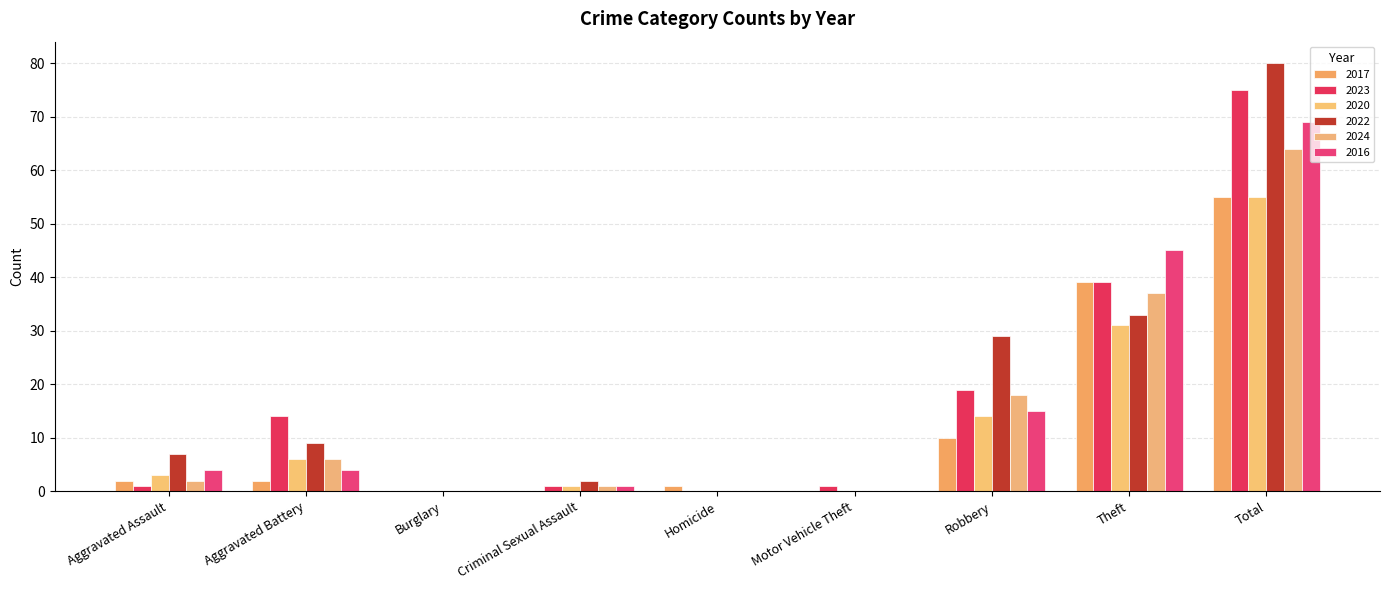

What is the difference between the 2017 values at Motor Vehicle Theft and Aggravated Assault?

2